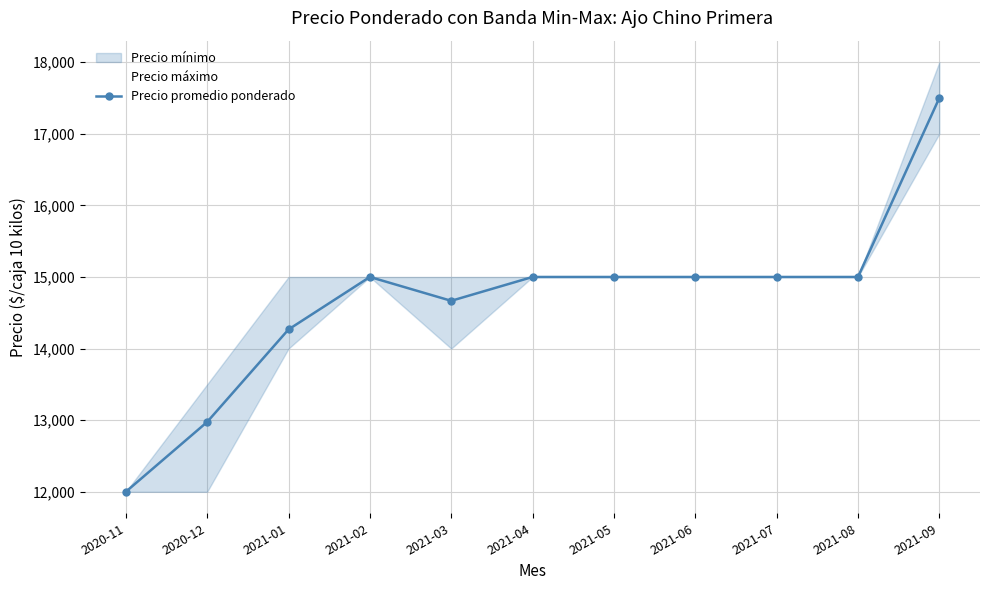

Does the chart display data point markers on the line(s)?

Yes